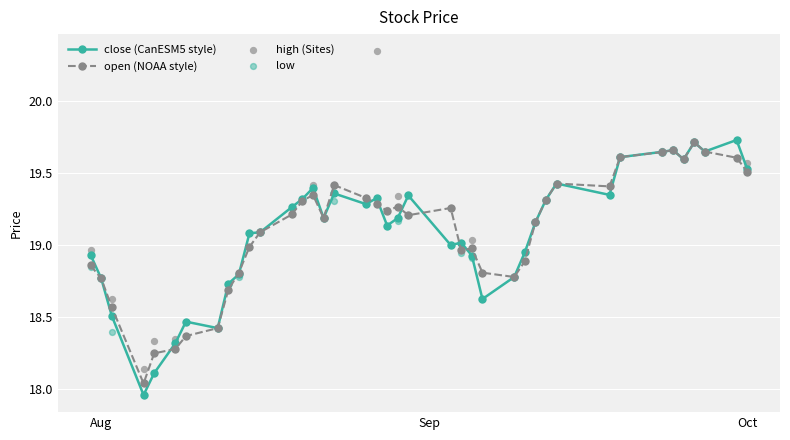

Which series has the largest Y range (max minus min)?

high (Sites)